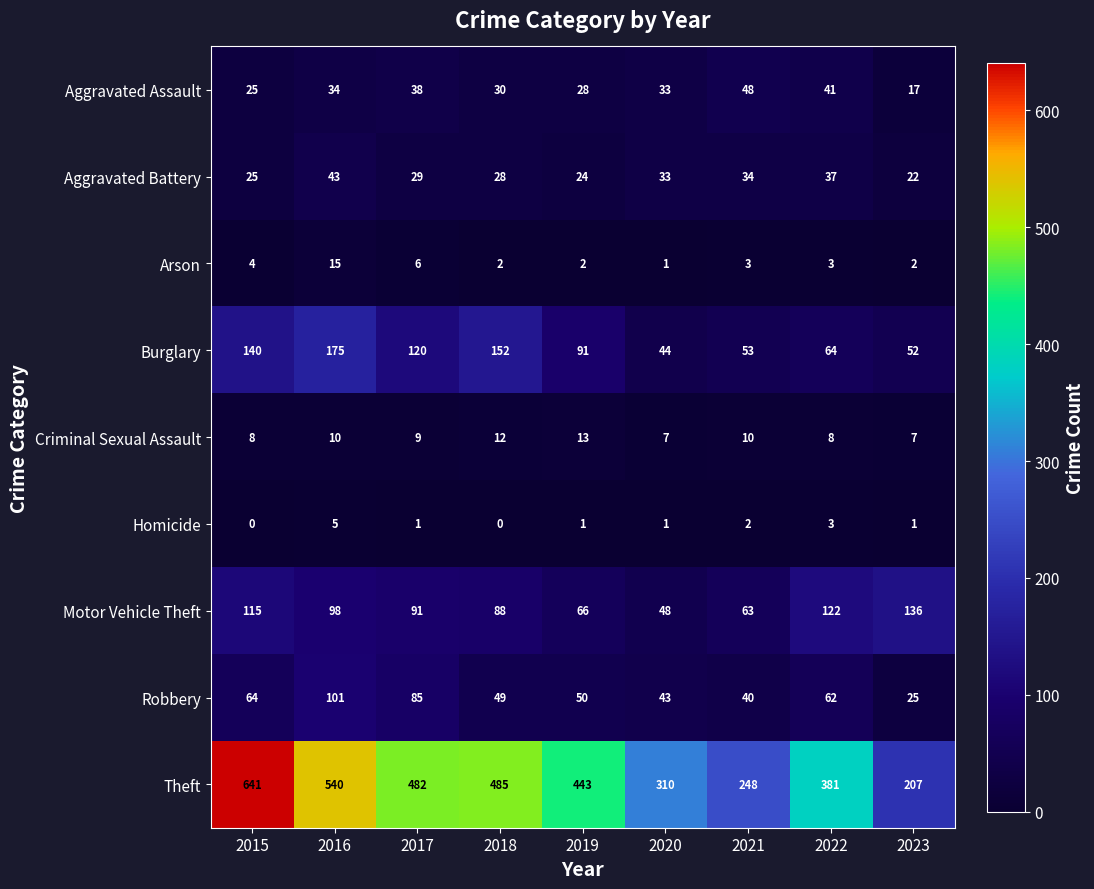

At how many categories does at least one series exceed 451?

4